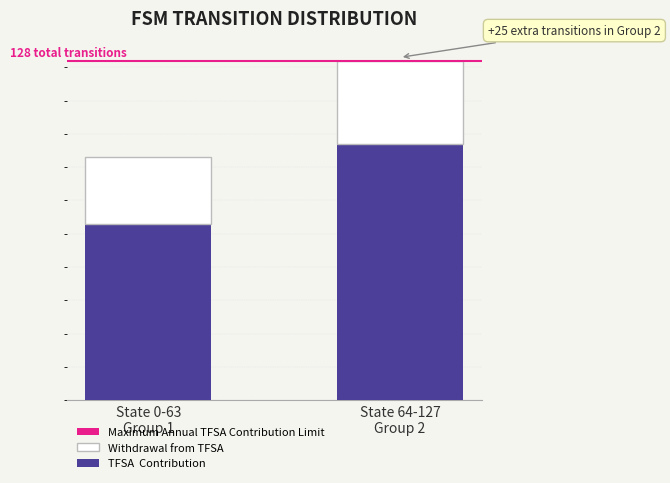

Is it true that Maximum Annual TFSA Contribution Limit equals 102 at State 0-63
Group 1?

True